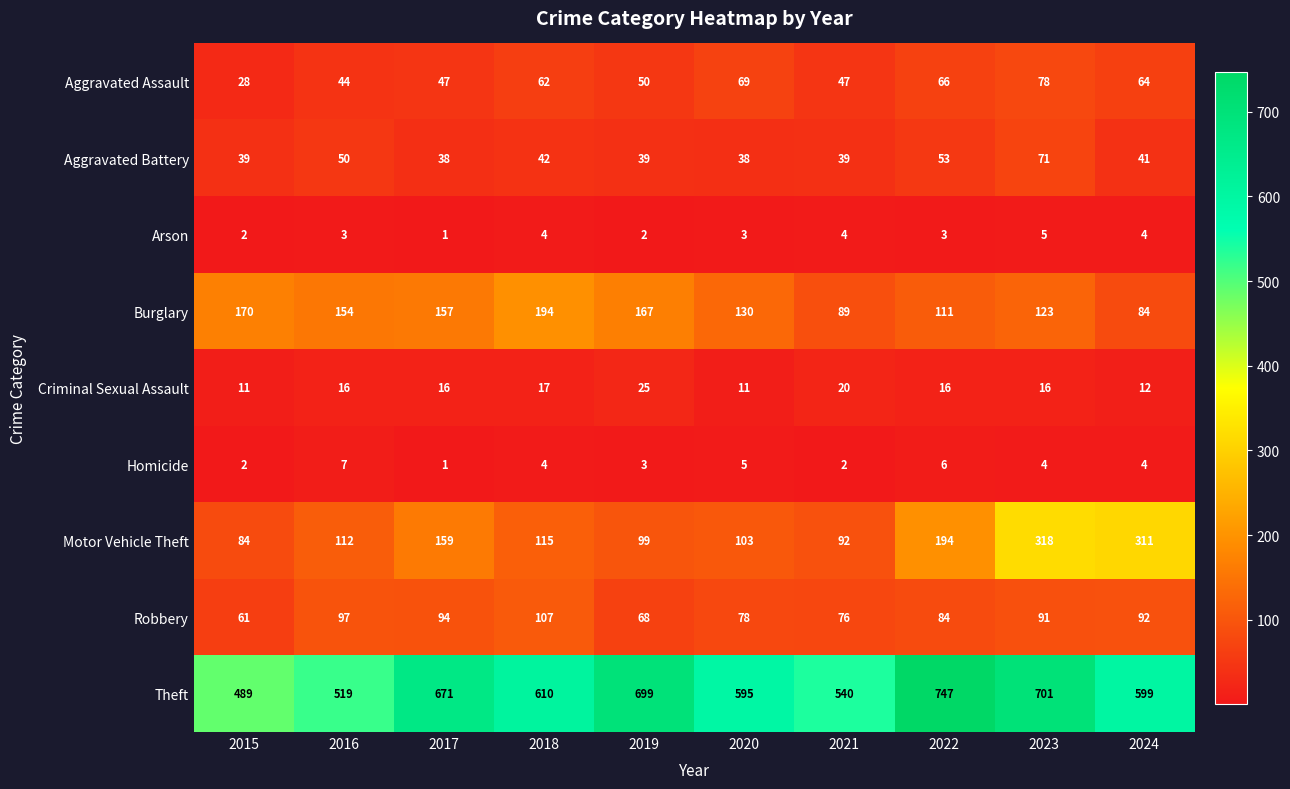

What is the spread (max minus min) of values at 2022?

744